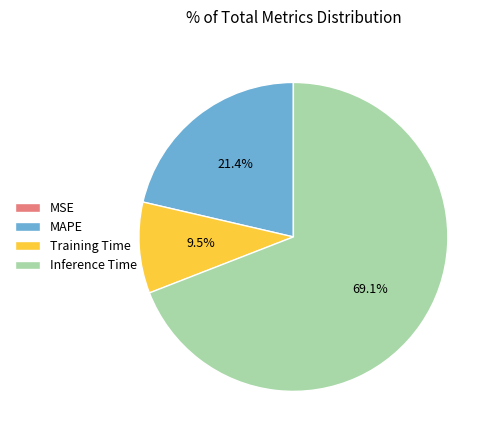

Does any single category account for the majority?

Yes